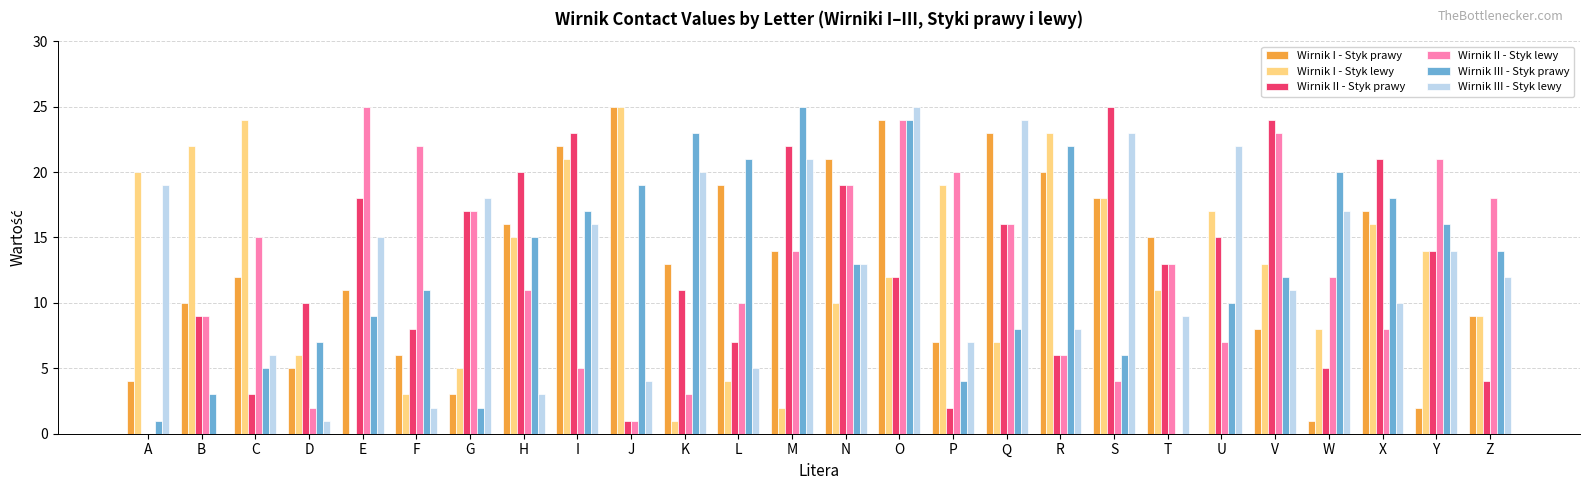

Is the value of Wirnik II - Styk lewy at M greater than the value of Wirnik III - Styk lewy at L?

Yes